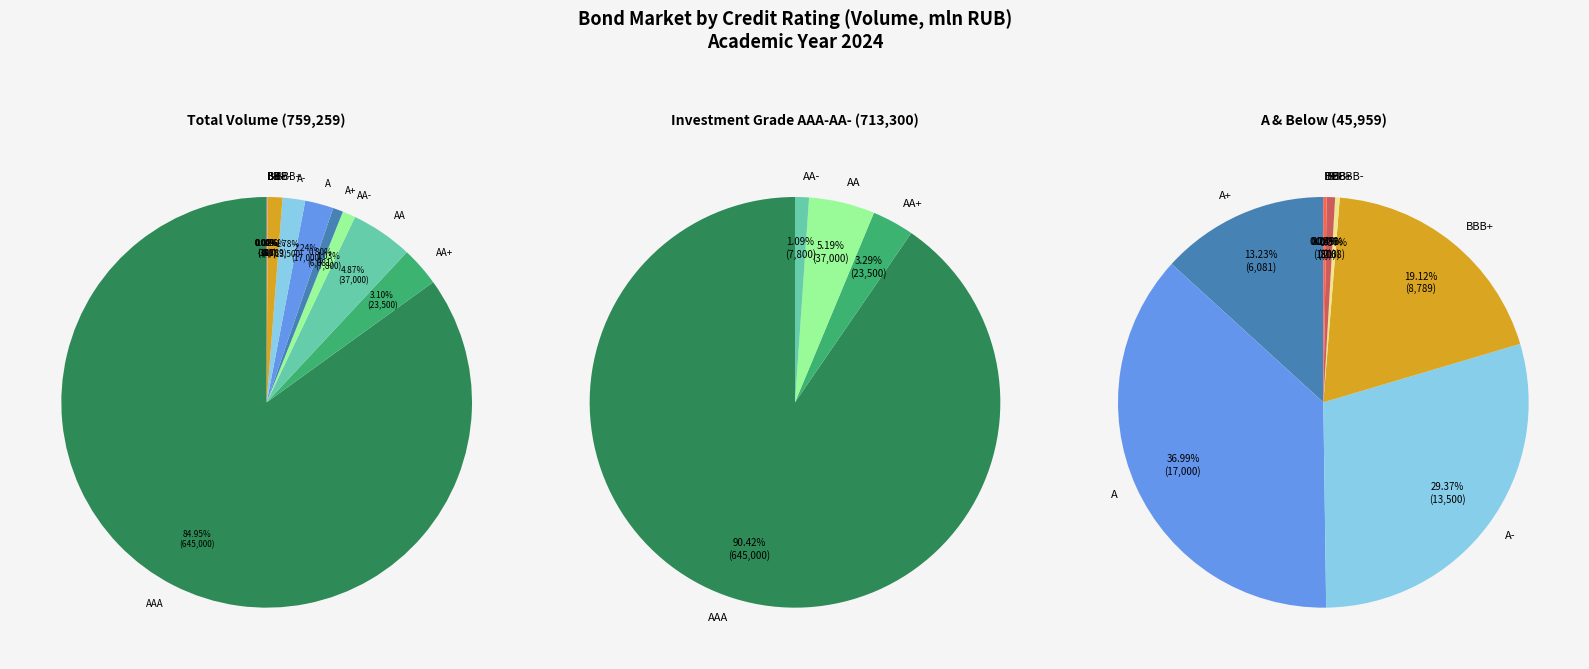

How many slices are in this pie chart?

13